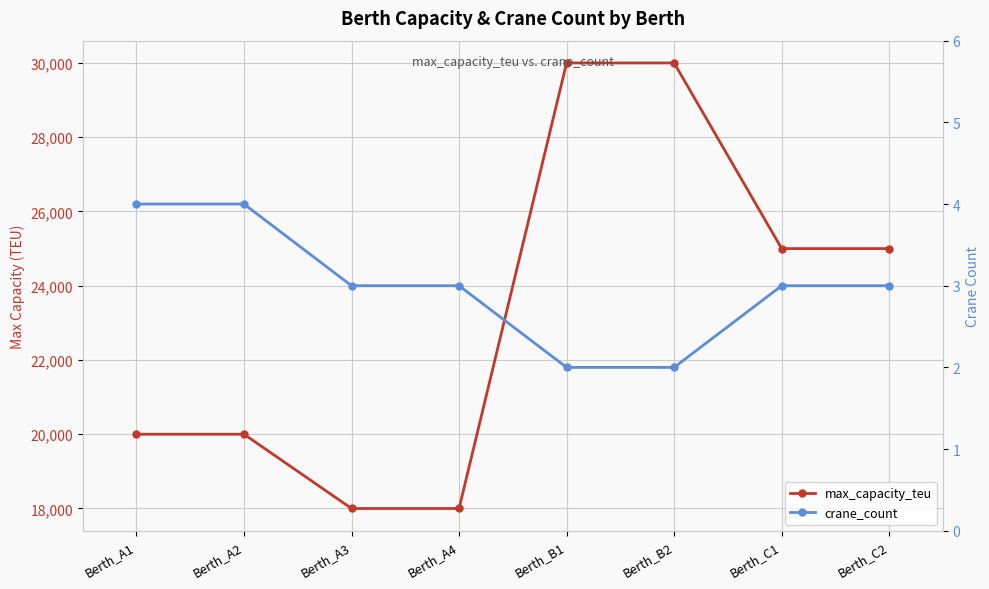

What is the sum of the crane_count values at Berth_A2 and Berth_B1?

6